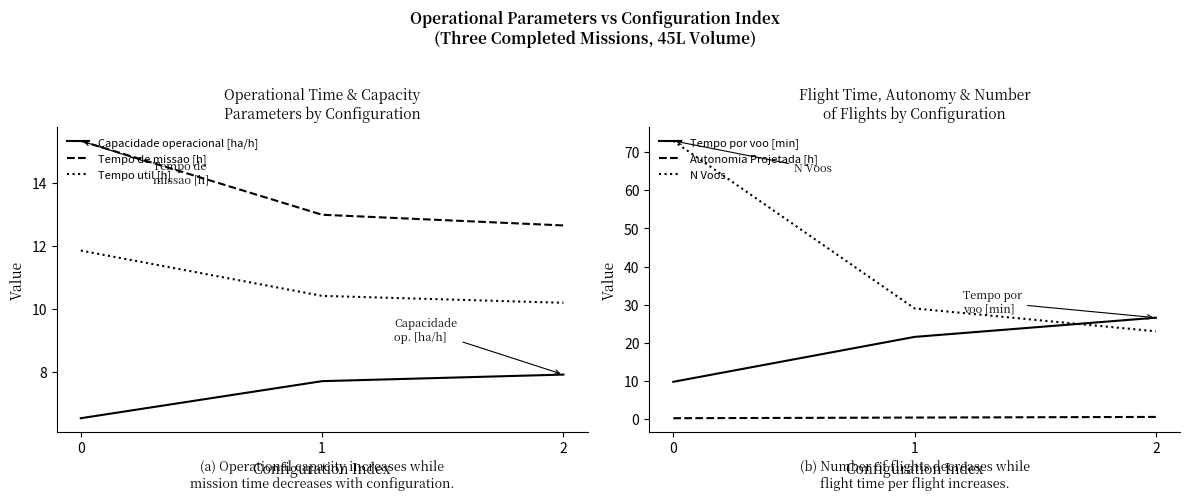

Which series has the widest spread of values?

N Voos